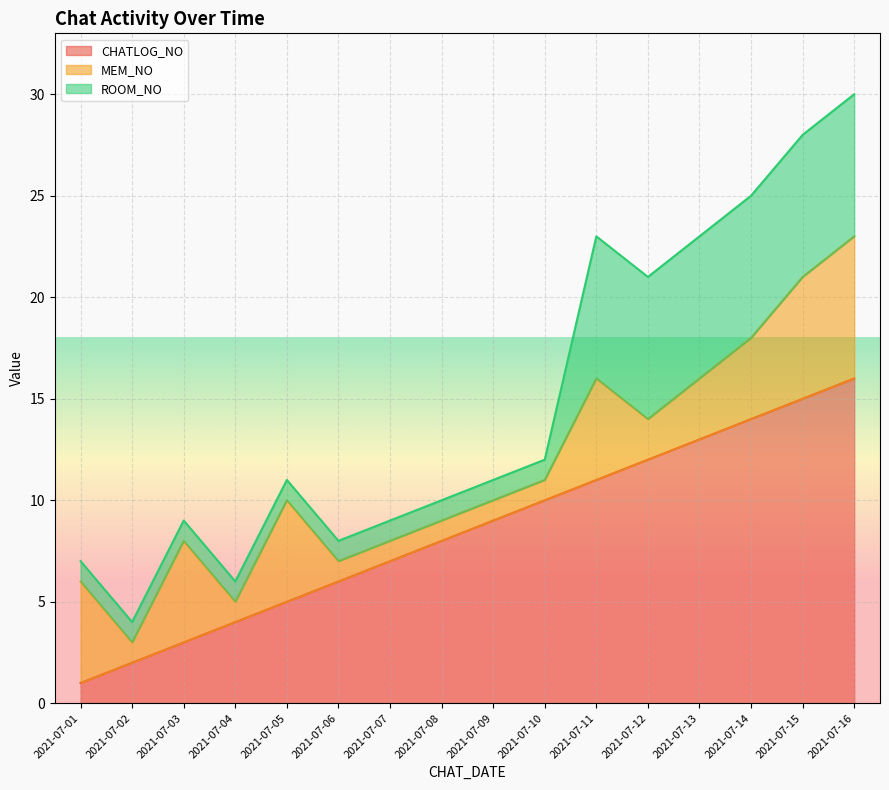

True or false: MEM_NO has more than 0 interior local peaks.

True